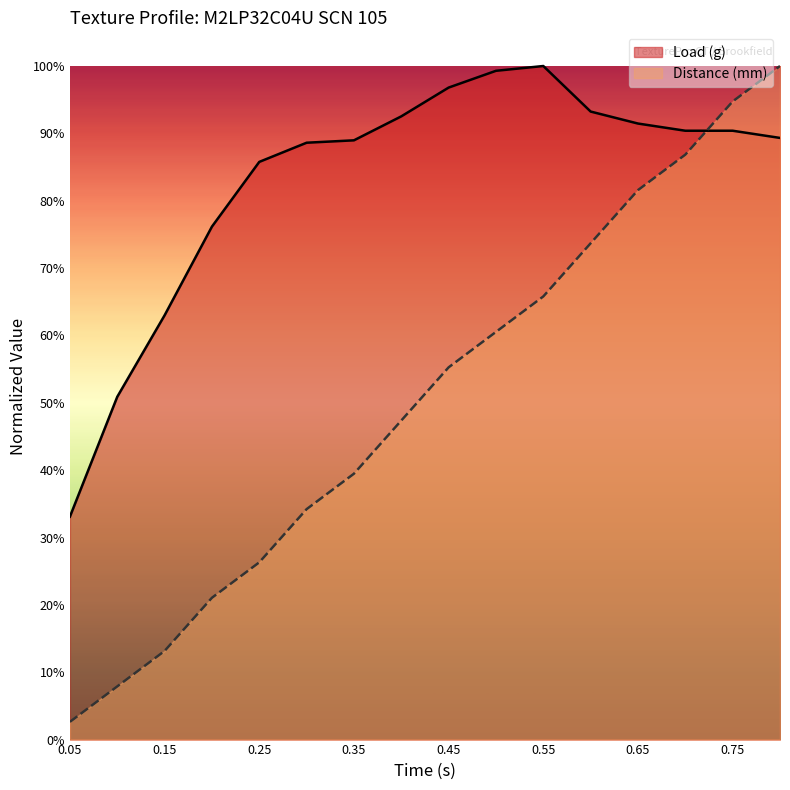

What is the label of the 2nd point from the left?

0.15